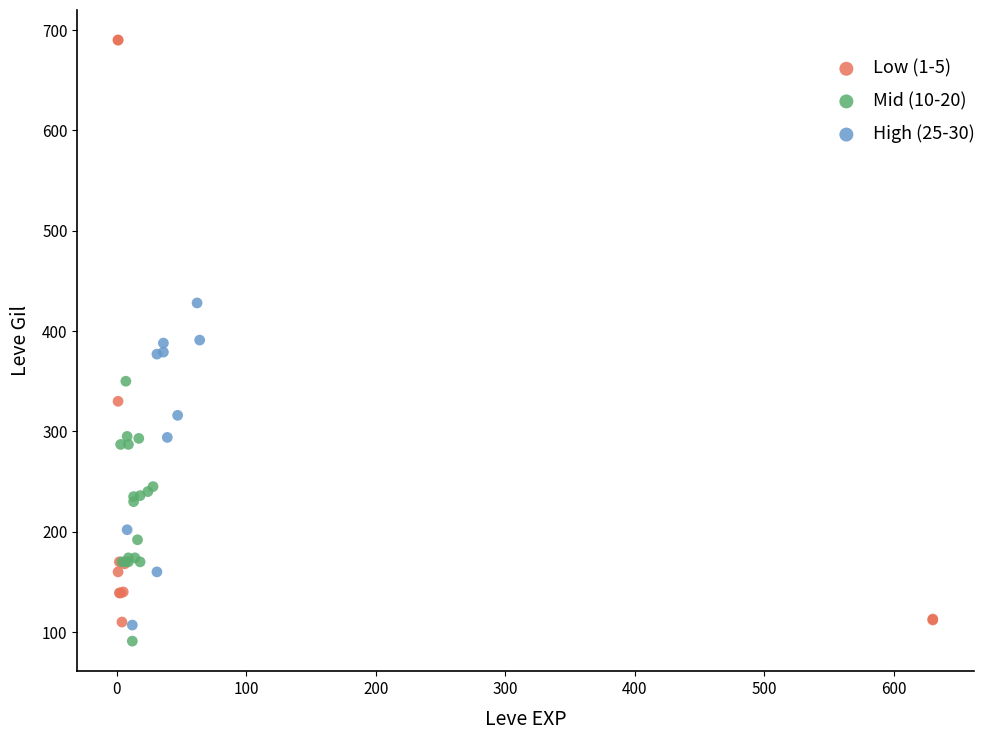

What are all the series names shown in the legend?

Low (1-5), Mid (10-20), High (25-30)